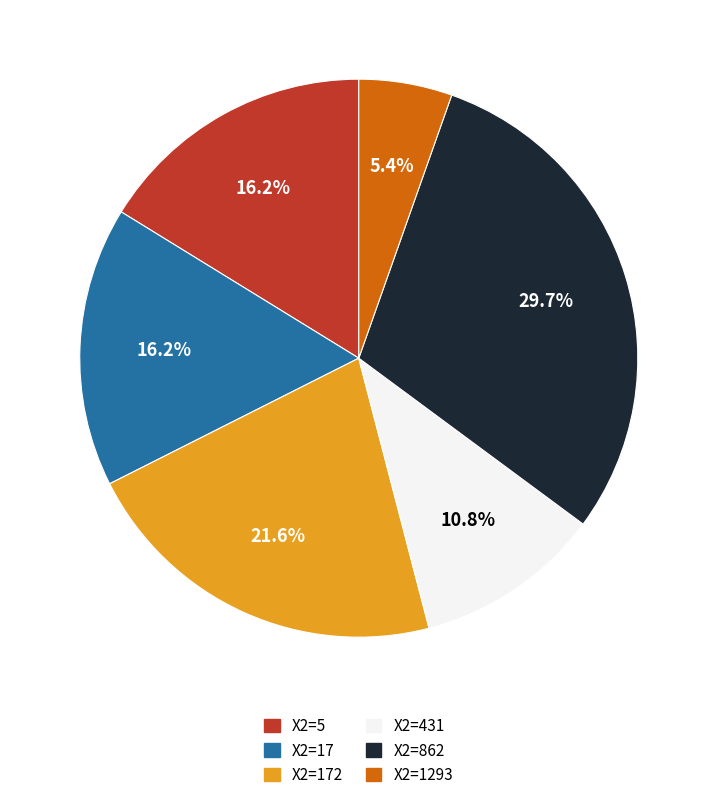

Is there a majority slice in this chart?

No